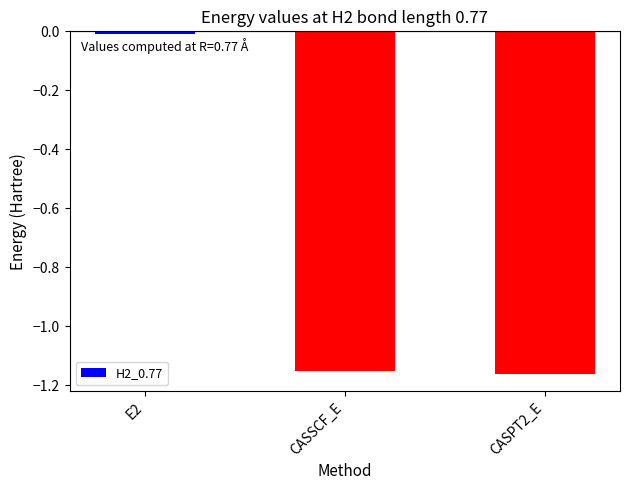

What is the difference between the values at CASPT2_E and E2?

1.2